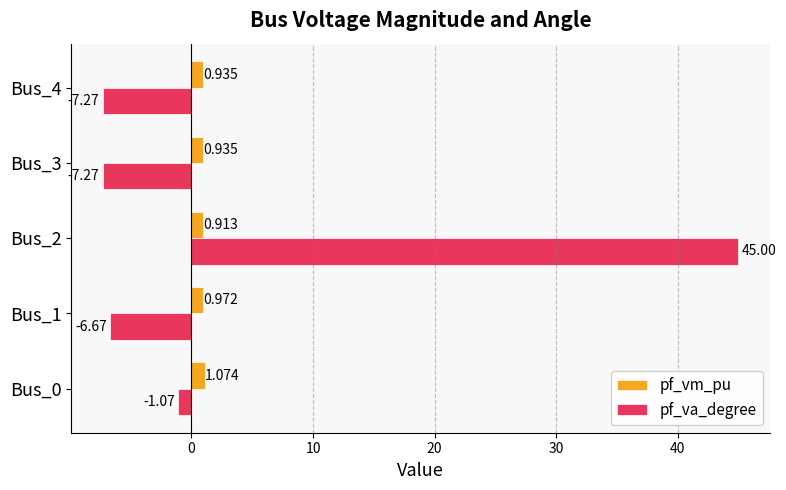

List the series in order of their peak value, highest first.

pf_va_degree, pf_vm_pu